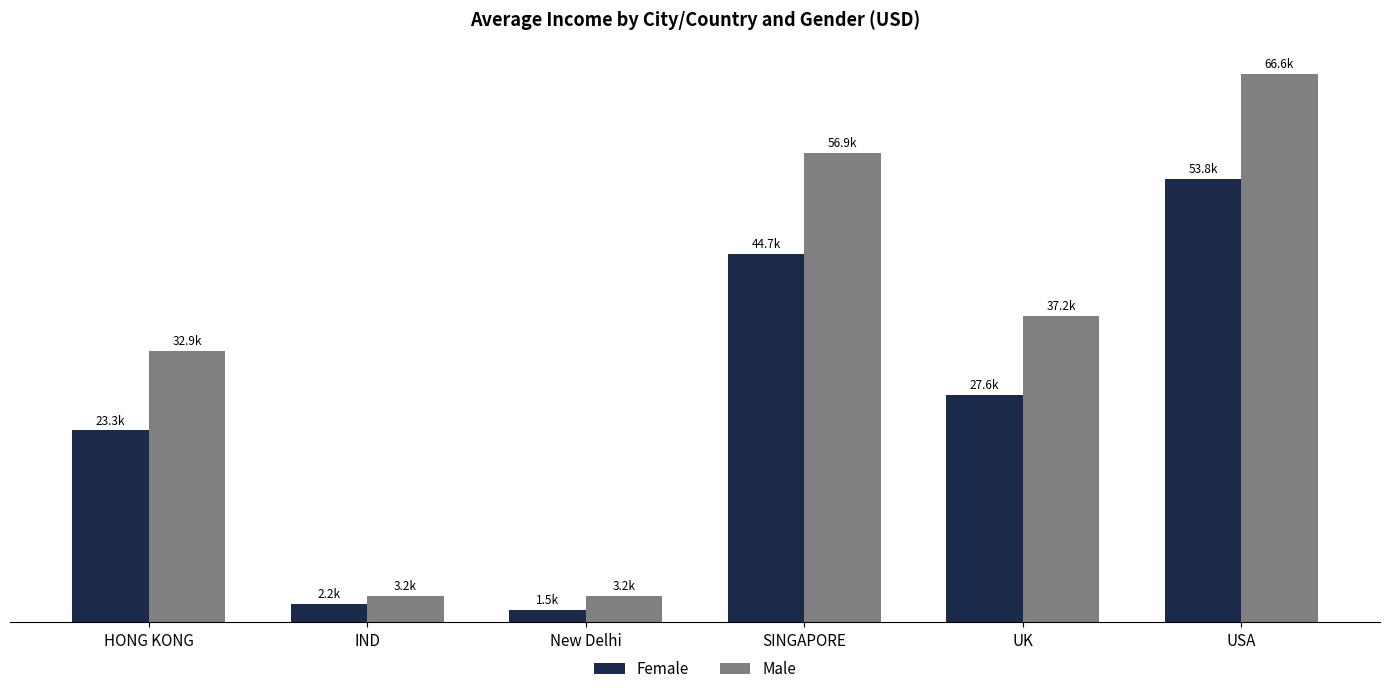

What value does the Male series have at IND?

3199.8